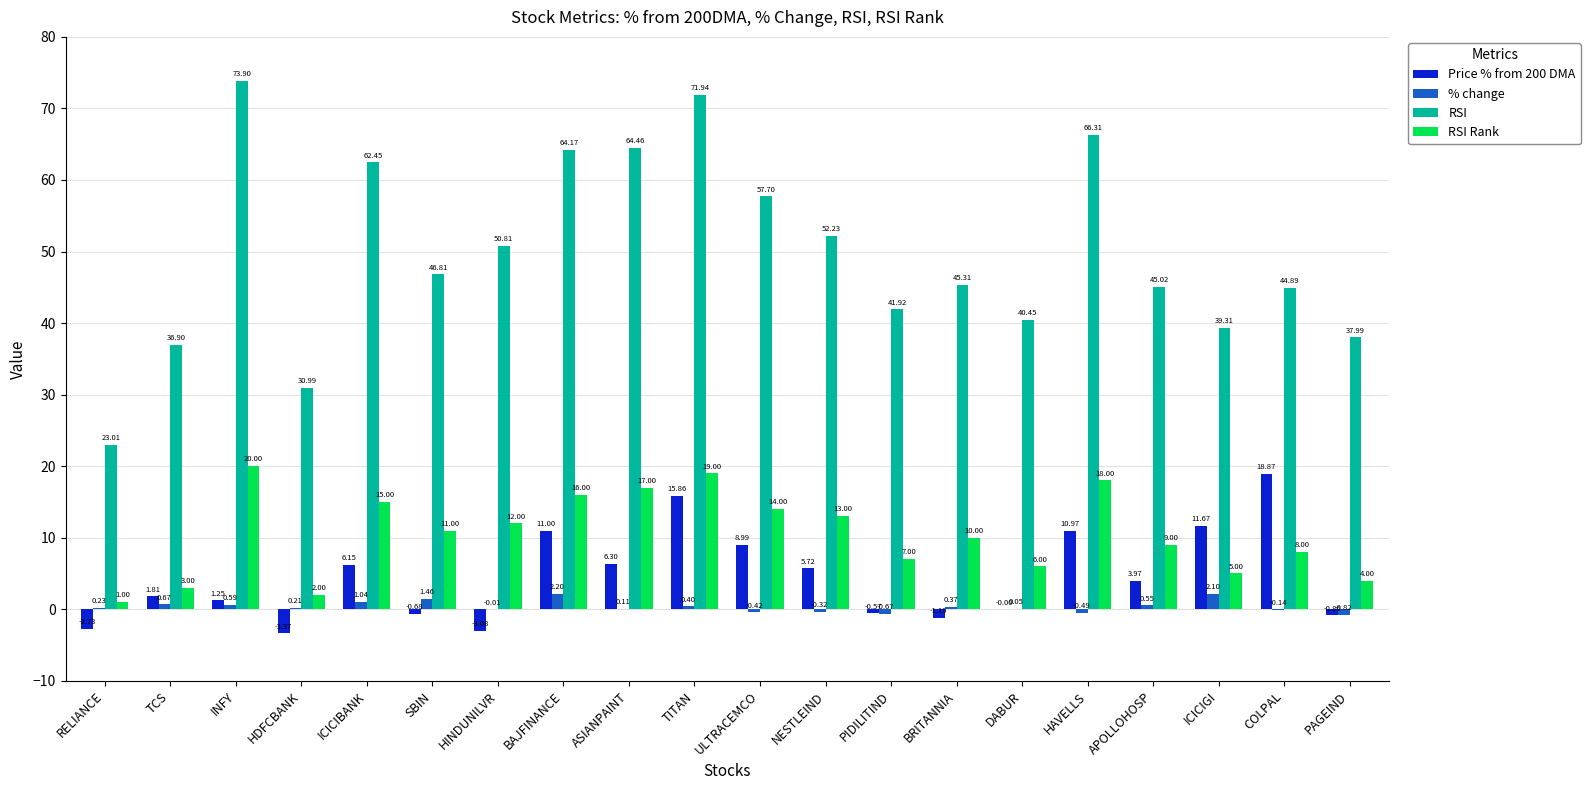

How many groups of bars are there?

20